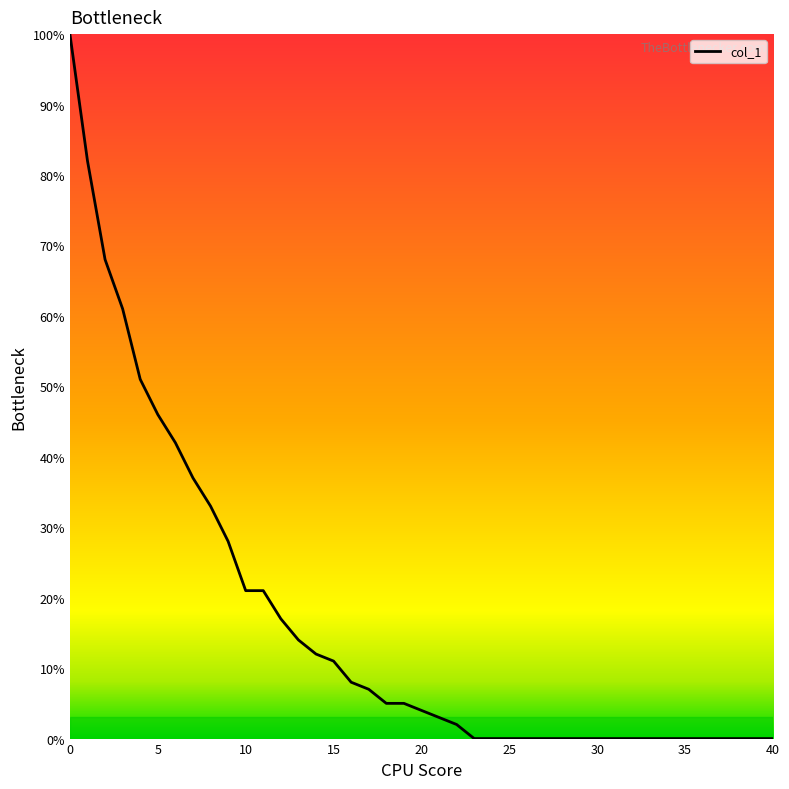

What is the maximum value shown in the chart?

100.0